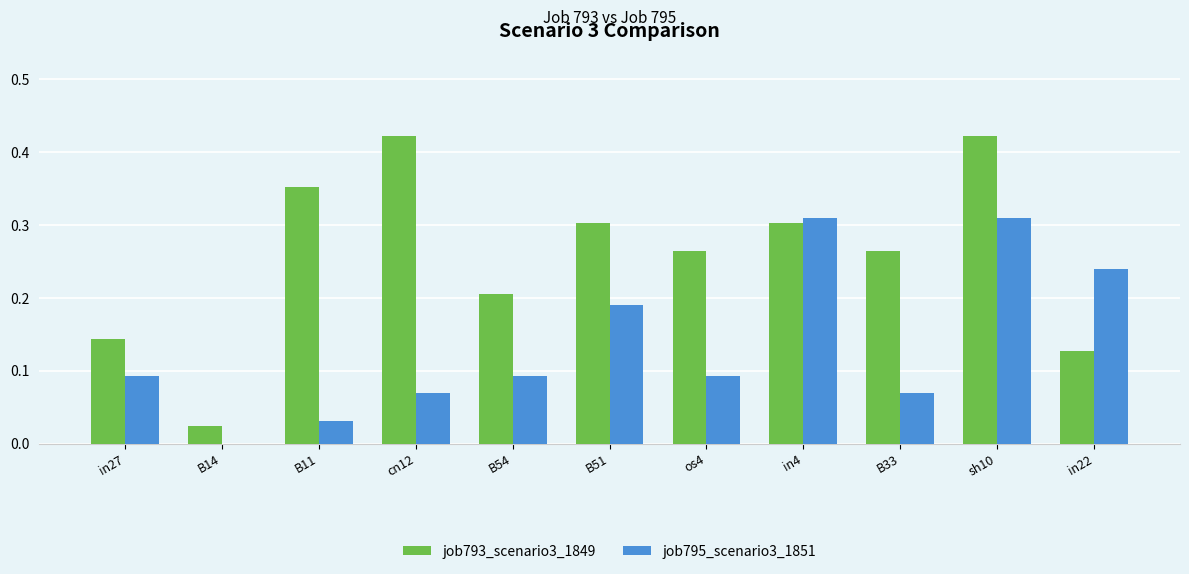

What is the sum of the job793_scenario3_1849 values at B11 and cn12?

0.8